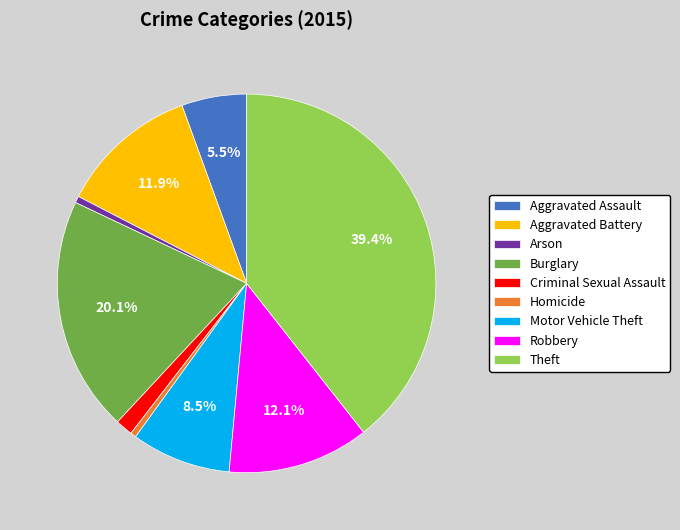

To the nearest percent, what is the average slice percentage?

11%